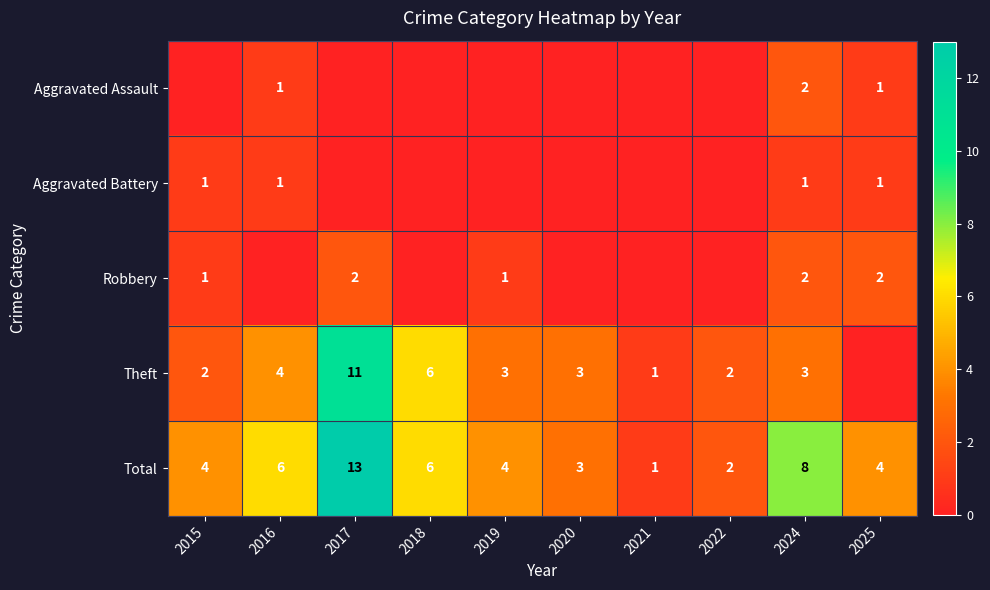

What is the average value of the Total series?

5